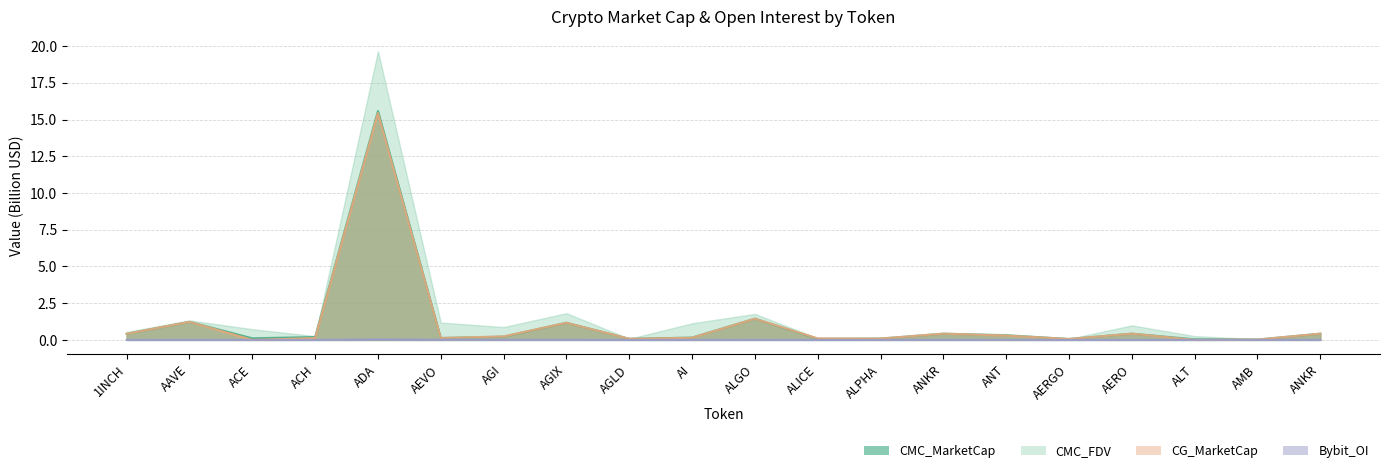

True or false: CMC_MarketCap has a value of 0.6 at 1INCH.

False